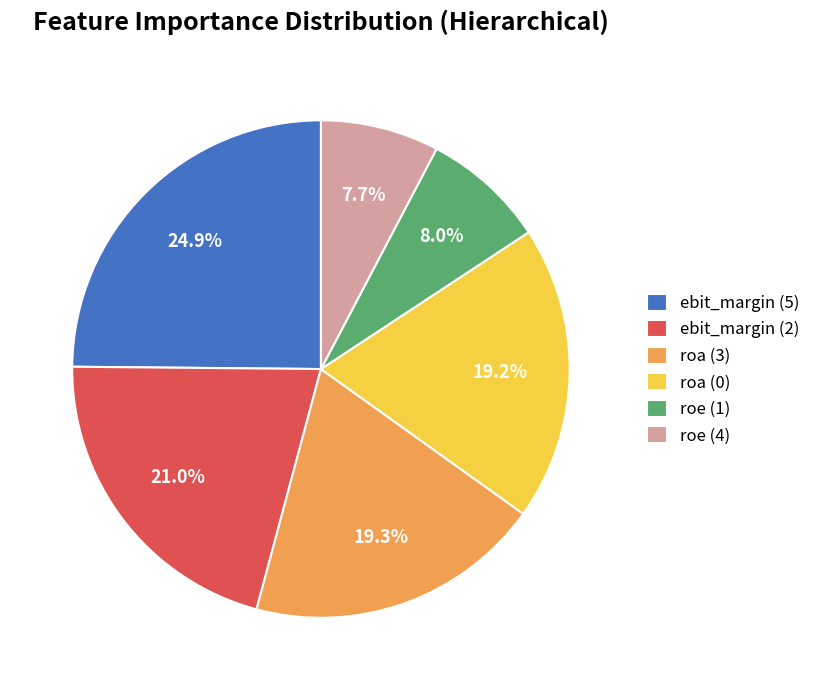

What is the total percentage of roa (3) and ebit_margin (2)?

40.3%